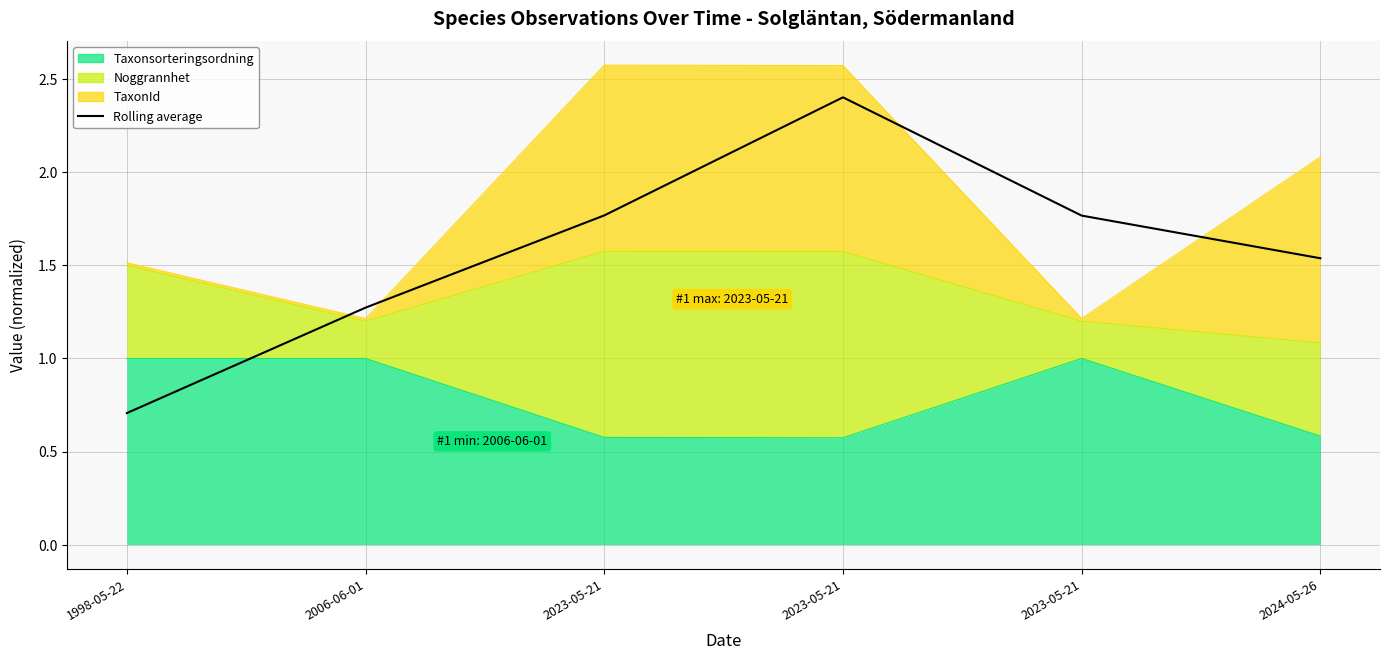

How many values are between 1 and 2?

4